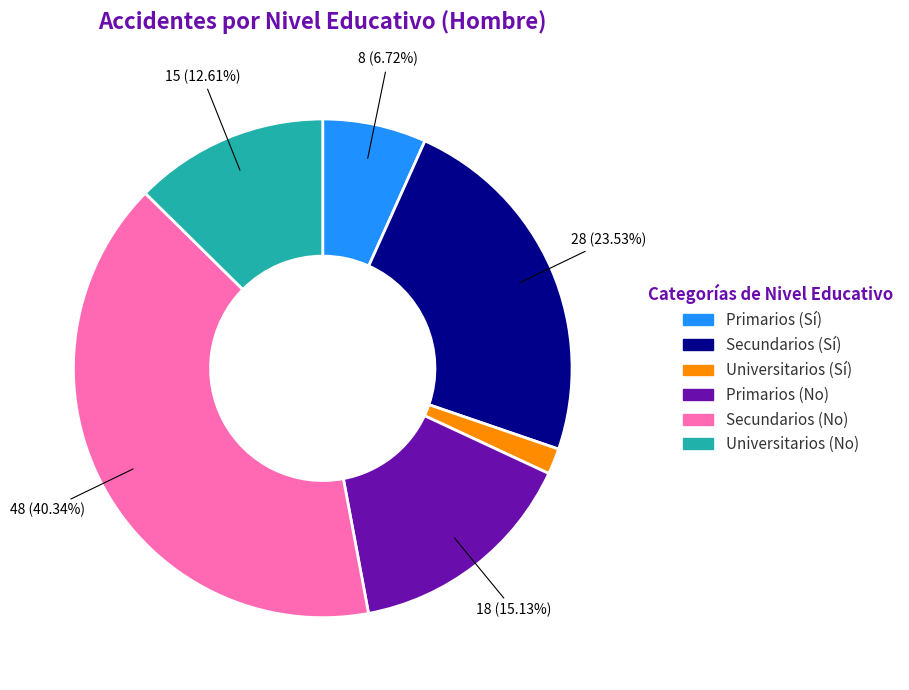

Is there a majority slice in this chart?

No